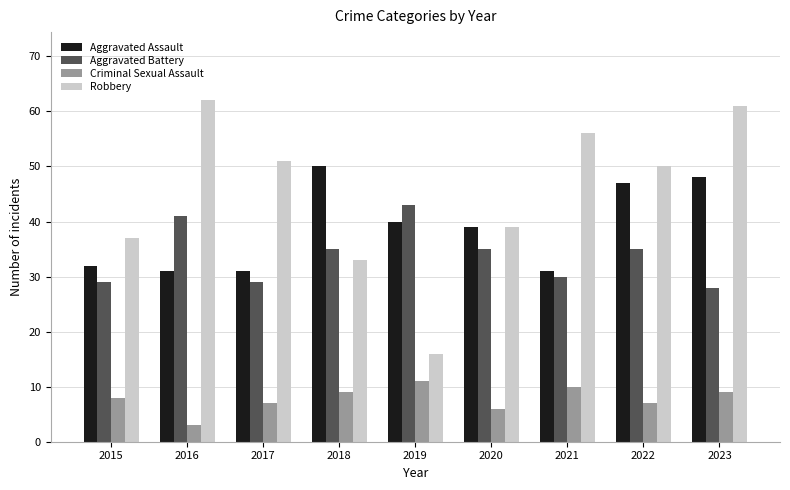

Reading left to right, extract all data points from this chart.

Aggravated Assault: 2015=32	2016=31	2017=31	2018=50	2019=40	2020=39	2021=31	2022=47	2023=48
Aggravated Battery: 2015=29	2016=41	2017=29	2018=35	2019=43	2020=35	2021=30	2022=35	2023=28
Criminal Sexual Assault: 2015=8	2016=3	2017=7	2018=9	2019=11	2020=6	2021=10	2022=7	2023=9
Robbery: 2015=37	2016=62	2017=51	2018=33	2019=16	2020=39	2021=56	2022=50	2023=61